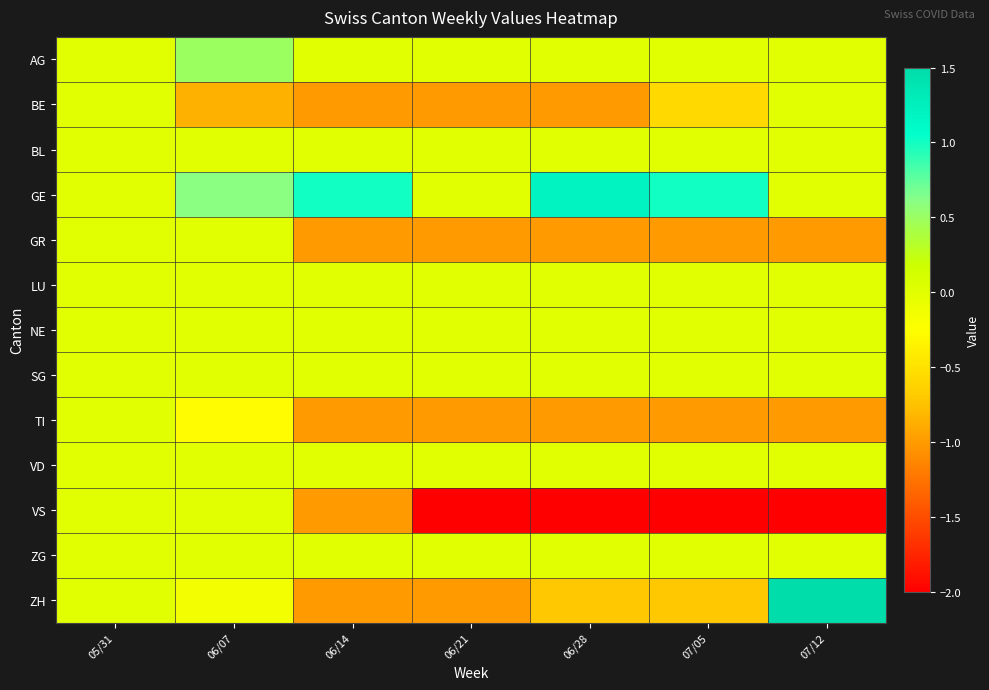

Reading left to right, what are all the values shown in this chart?

AG: 05/31=0.0	06/07=0.5	06/14=0.0	06/21=0.0	06/28=0.0	07/05=0.0	07/12=0.0
BE: 05/31=0.0	06/07=-0.9	06/14=-1.0	06/21=-1.0	06/28=-1.0	07/05=-0.6	07/12=0.0
BL: 05/31=0.0	06/07=0.0	06/14=0.0	06/21=0.0	06/28=0.0	07/05=0.0	07/12=0.0
GE: 05/31=0.0	06/07=0.6	06/14=1.0	06/21=0.0	06/28=1.2	07/05=1.0	07/12=0.0
GR: 05/31=0.0	06/07=0.0	06/14=-1.0	06/21=-1.0	06/28=-1.0	07/05=-1.0	07/12=-1.0
LU: 05/31=0.0	06/07=0.0	06/14=0.0	06/21=0.0	06/28=0.0	07/05=0.0	07/12=0.0
NE: 05/31=0.0	06/07=0.0	06/14=0.0	06/21=0.0	06/28=0.0	07/05=0.0	07/12=0.0
SG: 05/31=0.0	06/07=0.0	06/14=0.0	06/21=0.0	06/28=0.0	07/05=0.0	07/12=0.0
TI: 05/31=0.0	06/07=-0.3	06/14=-1.0	06/21=-1.0	06/28=-1.0	07/05=-1.0	07/12=-1.0
VD: 05/31=0.0	06/07=0.0	06/14=0.0	06/21=0.0	06/28=0.0	07/05=0.0	07/12=0.0
VS: 05/31=0.0	06/07=0.0	06/14=-1.0	06/21=-2.0	06/28=-2.0	07/05=-2.0	07/12=-2.0
ZG: 05/31=0.0	06/07=0.0	06/14=0.0	06/21=0.0	06/28=0.0	07/05=0.0	07/12=0.0
ZH: 05/31=0.0	06/07=-0.1	06/14=-1.0	06/21=-1.0	06/28=-0.7	07/05=-0.7	07/12=1.5